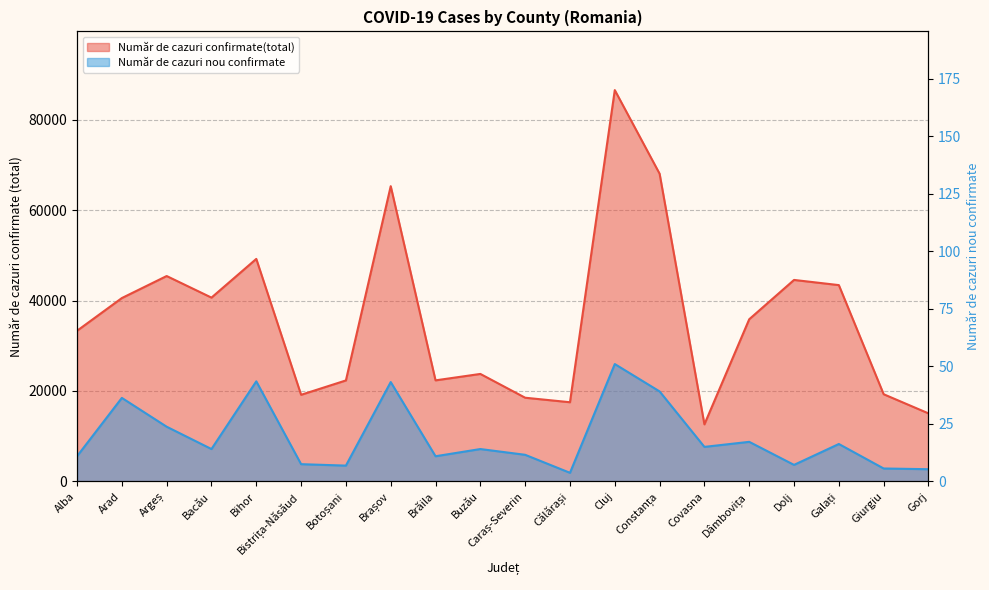

What is the sum of the Număr de cazuri nou confirmate values at Cluj and Argeș?

38054.2